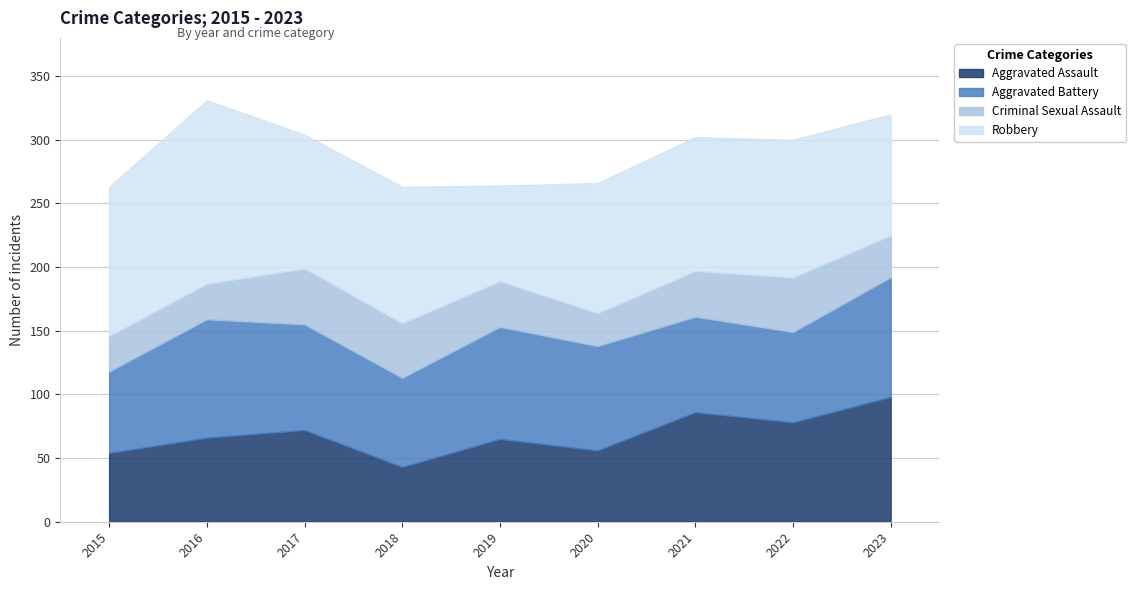

The value of Robbery at 2016 is 144. True or false?

True